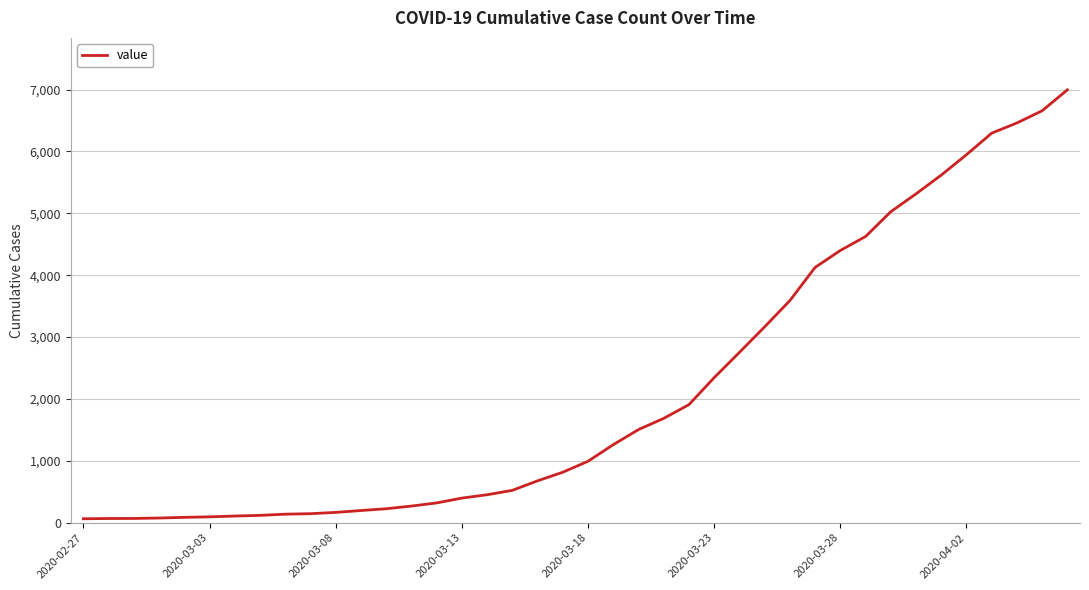

What is the maximum value shown in the chart?

6995